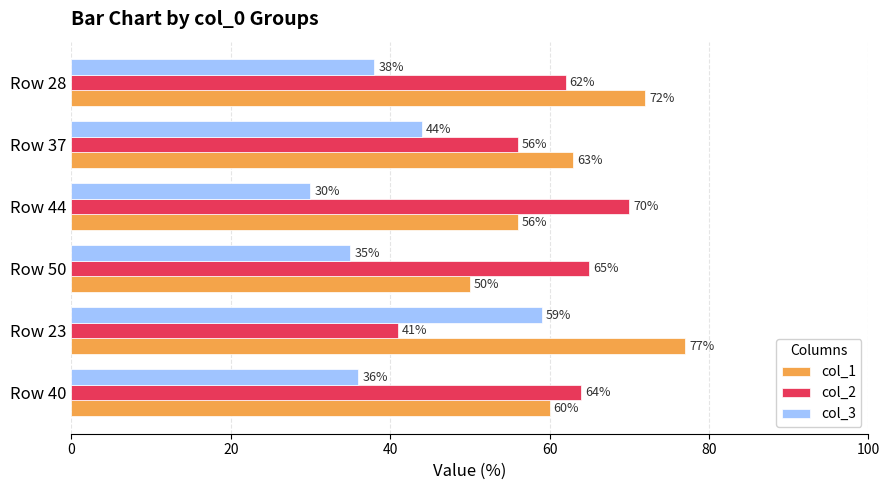

What is the difference between the highest and lowest values at Row 37?

19